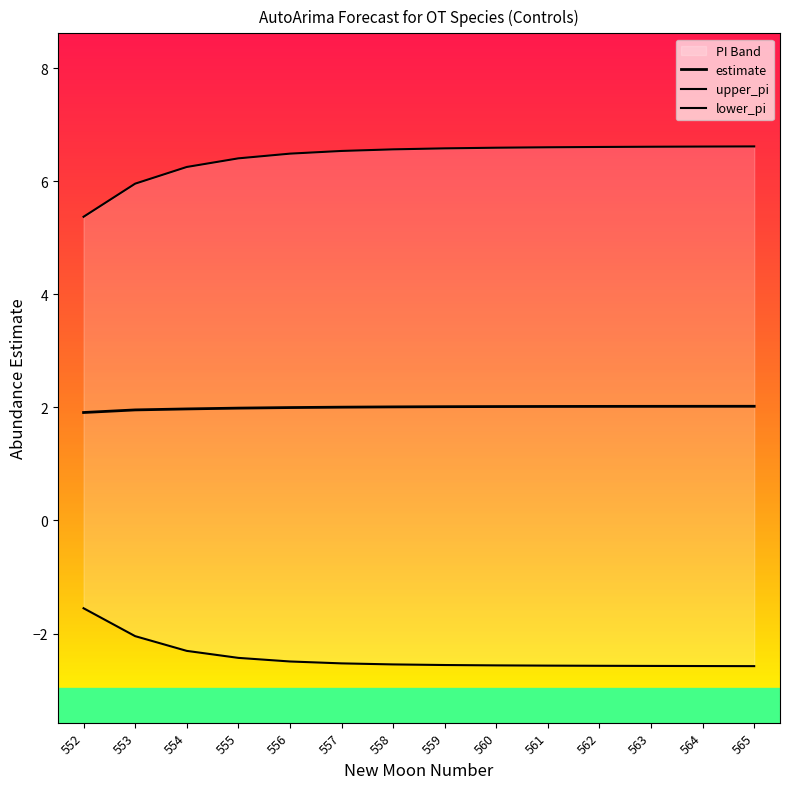

Count the number of categories in the chart.

14